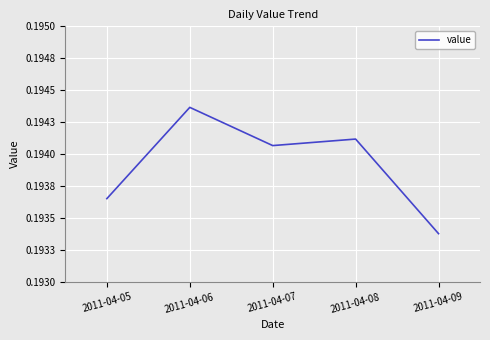

List the labels in order of value, smallest first.

2011-04-09, 2011-04-05, 2011-04-07, 2011-04-08, 2011-04-06